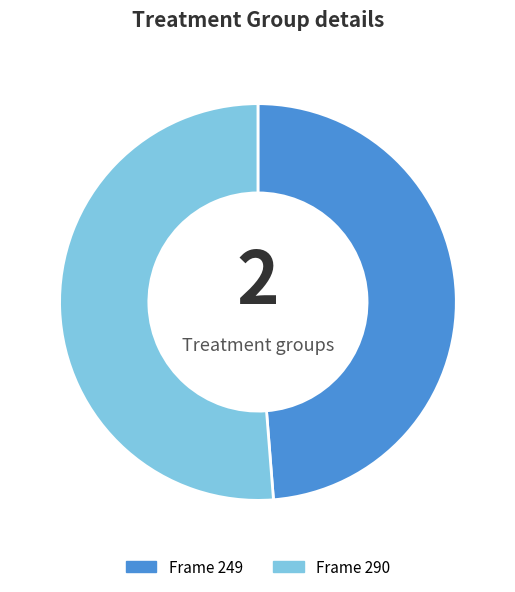

Which slice is the smallest?

Frame 249